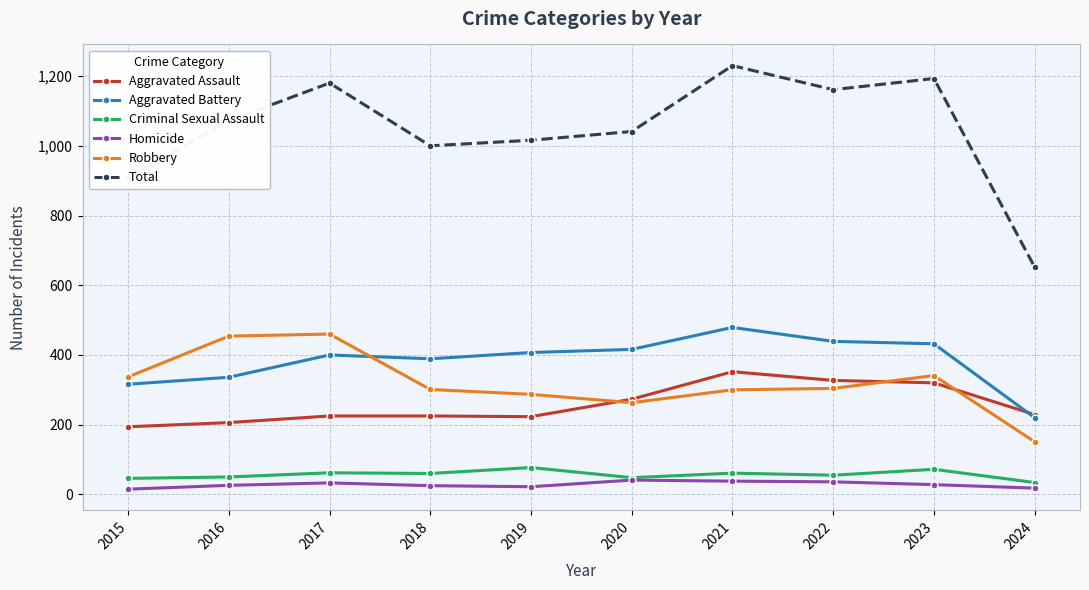

Which series has the largest range (max minus min)?

Total